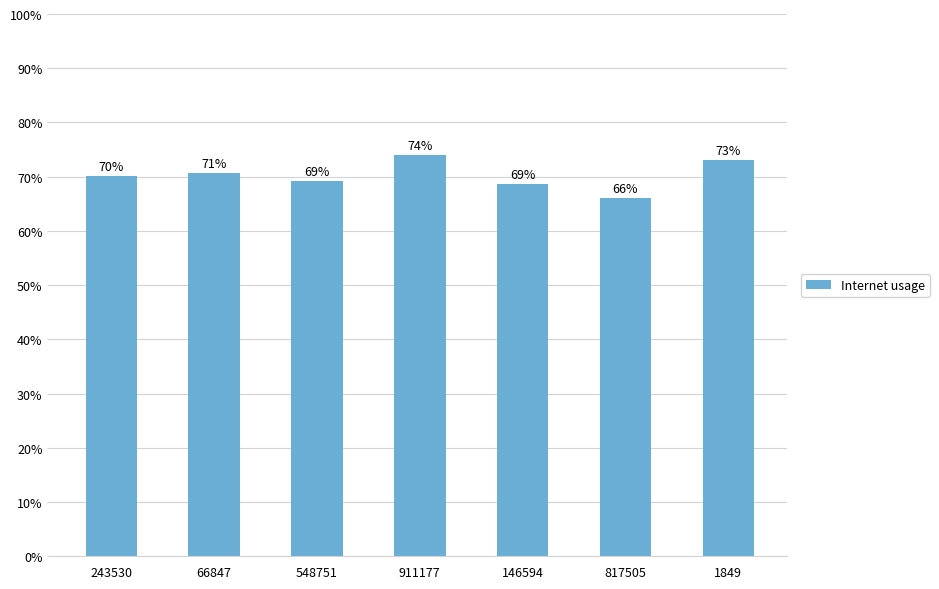

Where is the data nearest to the value 0?

817505